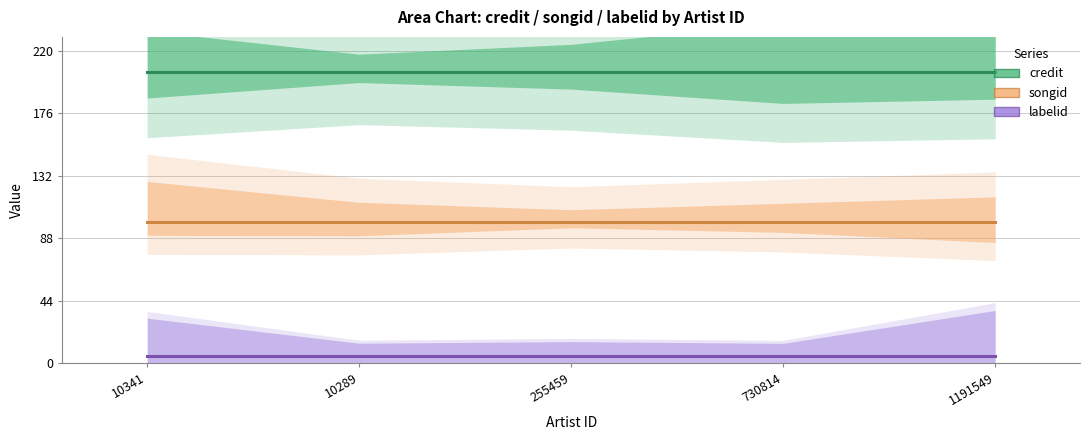

What is the sum of all labelid values?

25.0